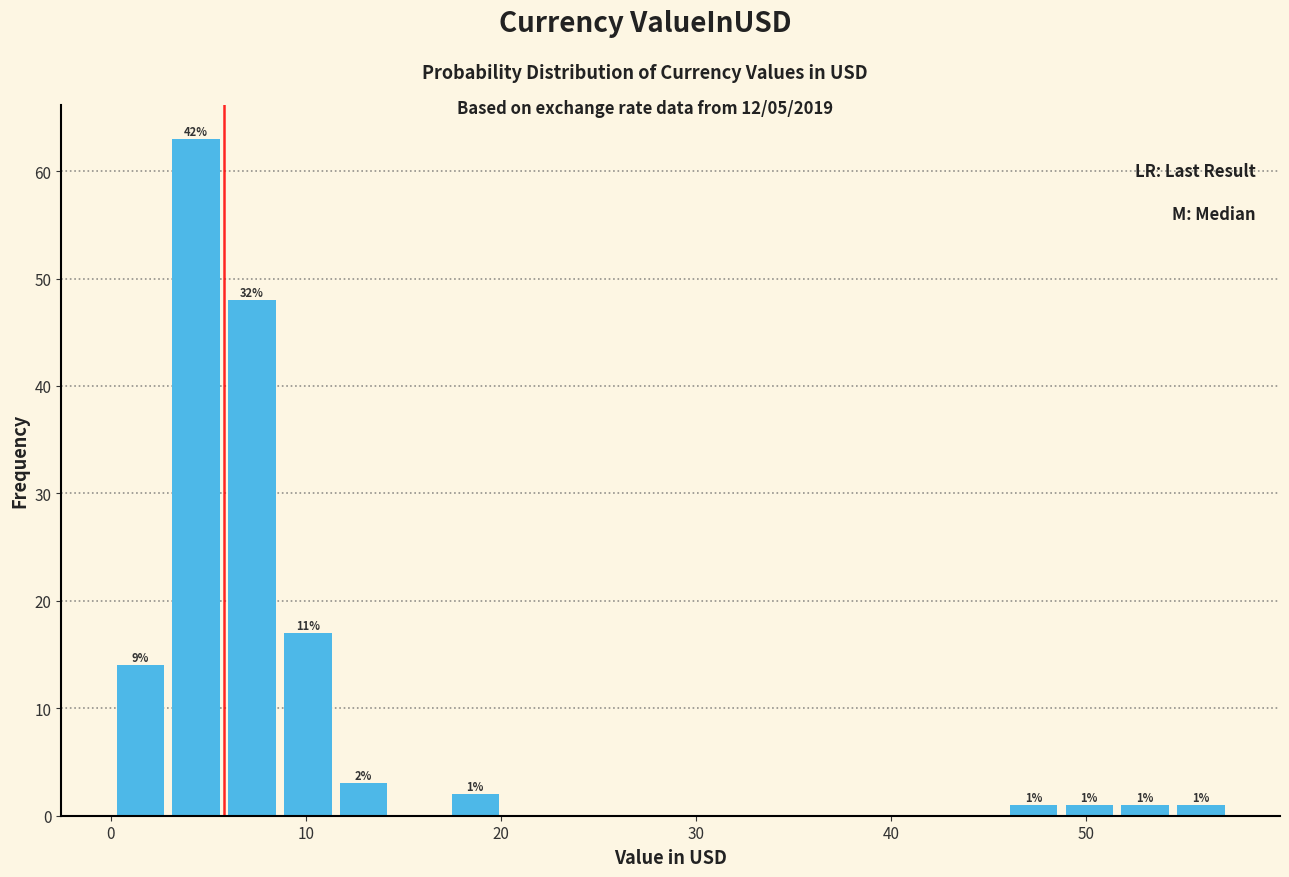

Read against the x-axis, roughly where is the centre of the tallest bar?

4